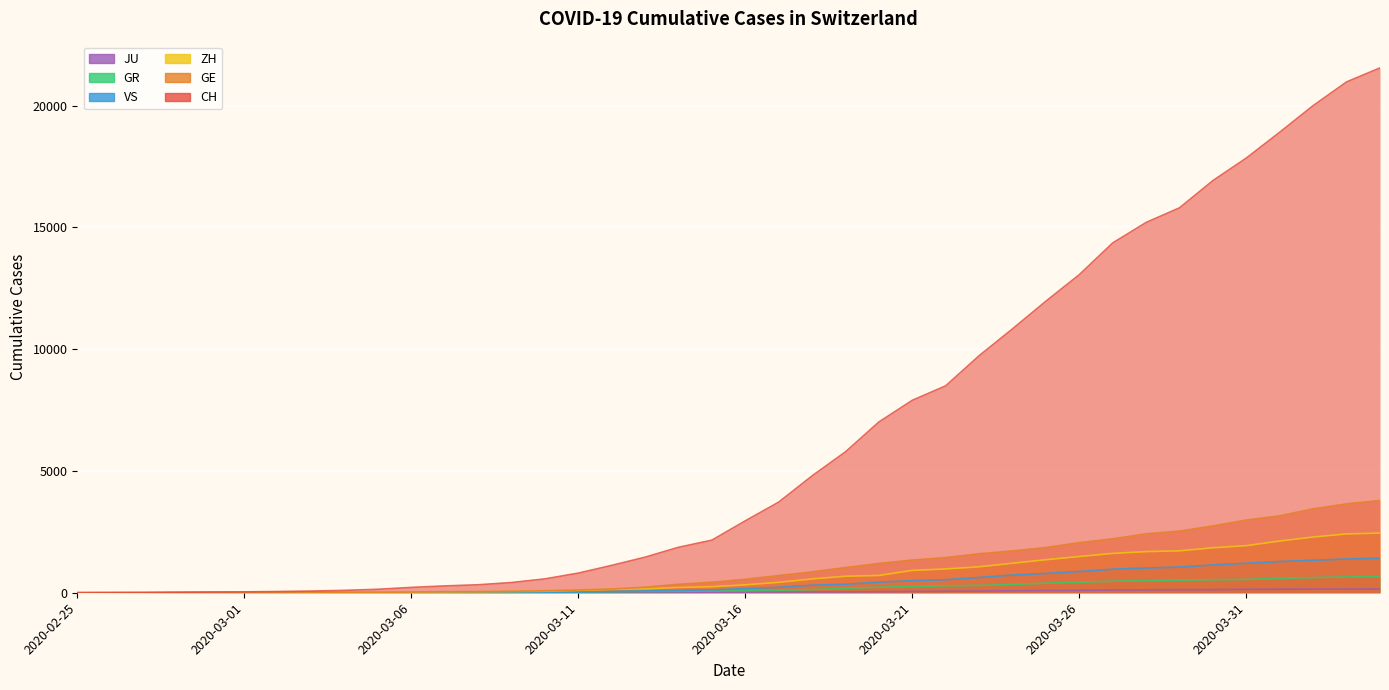

What is the label of the 18th point from the left?

2020-03-13